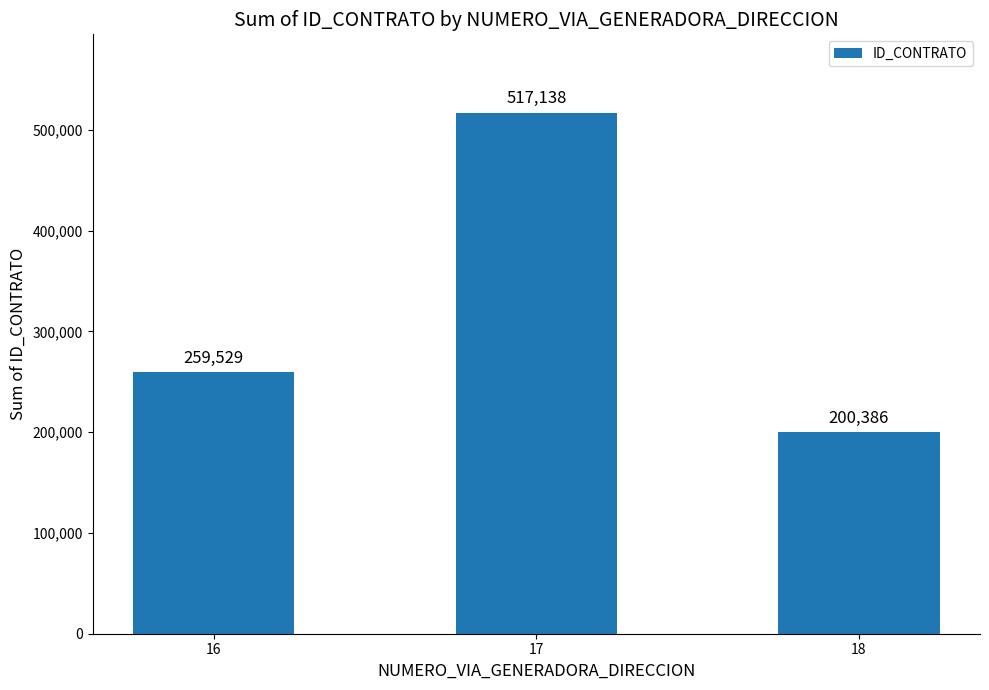

List the labels in order of value, smallest first.

18, 16, 17